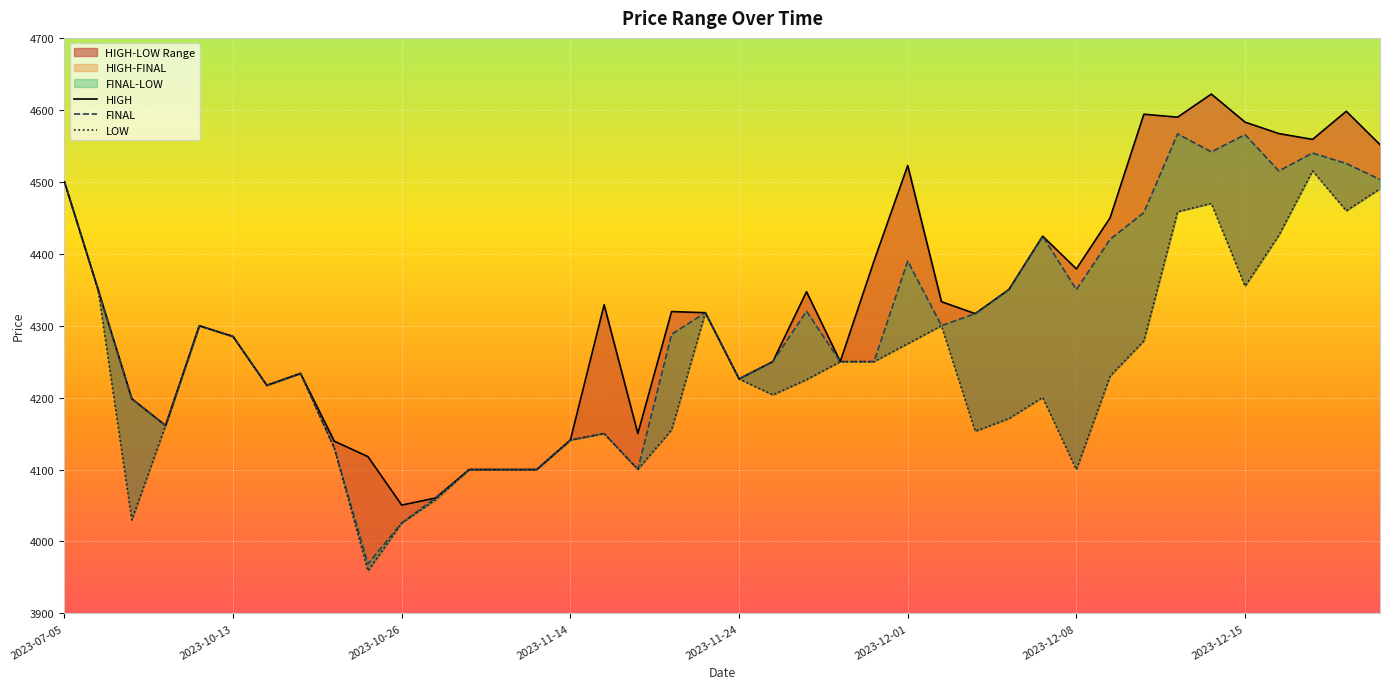

True or false: LOW has a value of 7399.7 at 2023-11-24.

False